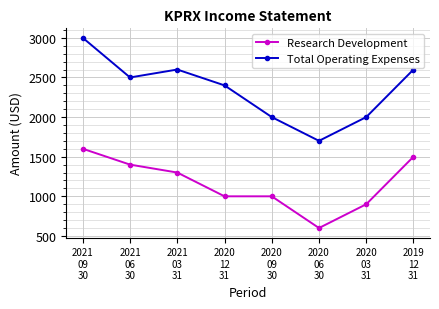

At which category does Total Operating Expenses reach its first local peak?

2021
03
31